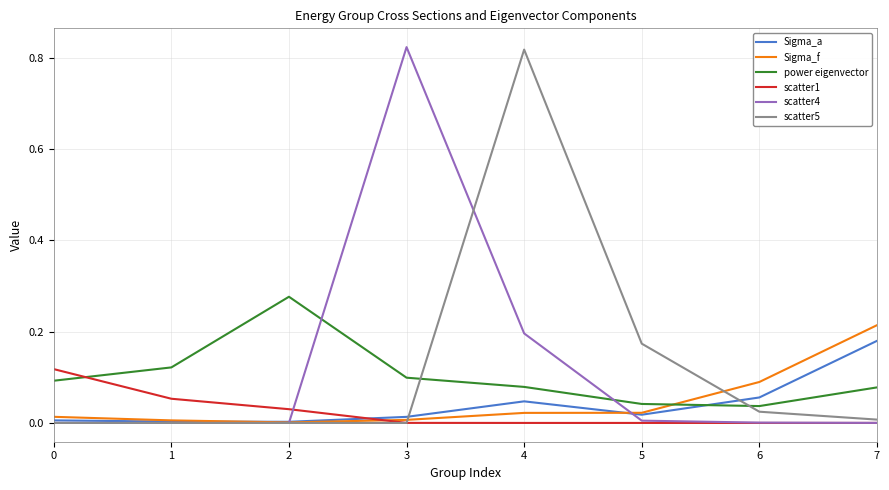

The value of Sigma_a at 4 is 0.0. True or false?

True